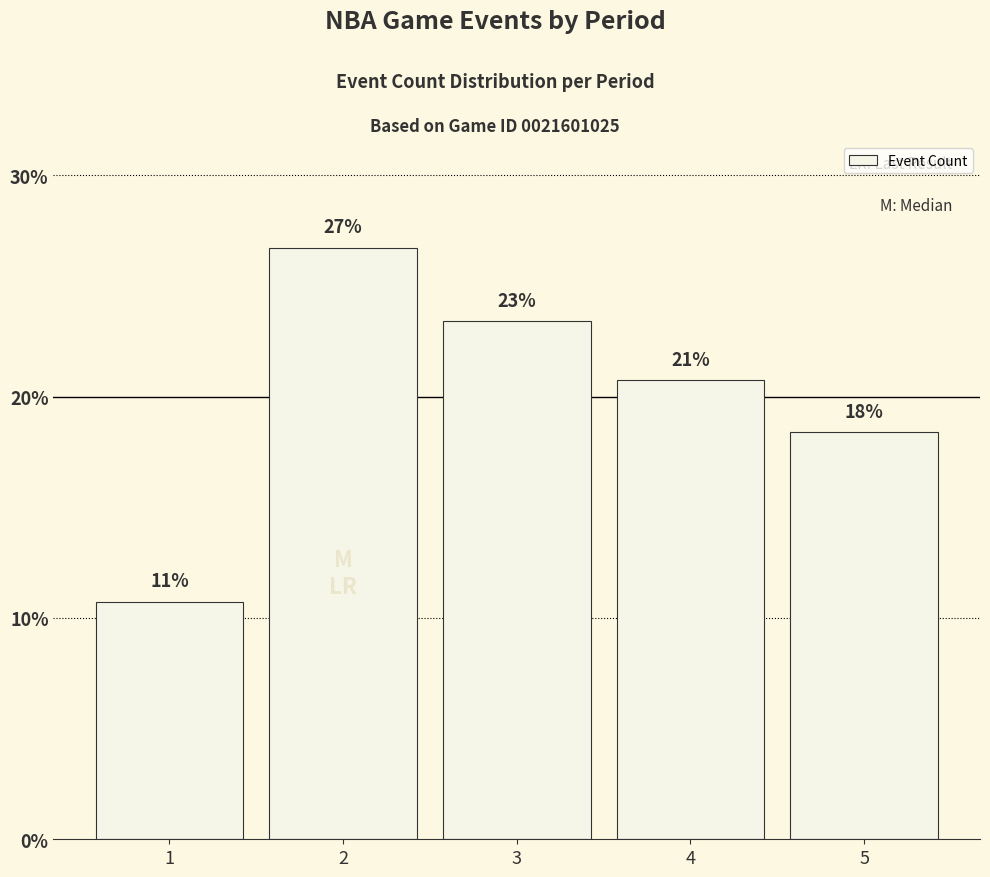

Reading left to right, list all the values displayed in this chart.

1=10.7	2=26.7	3=23.4	4=20.8	5=18.4